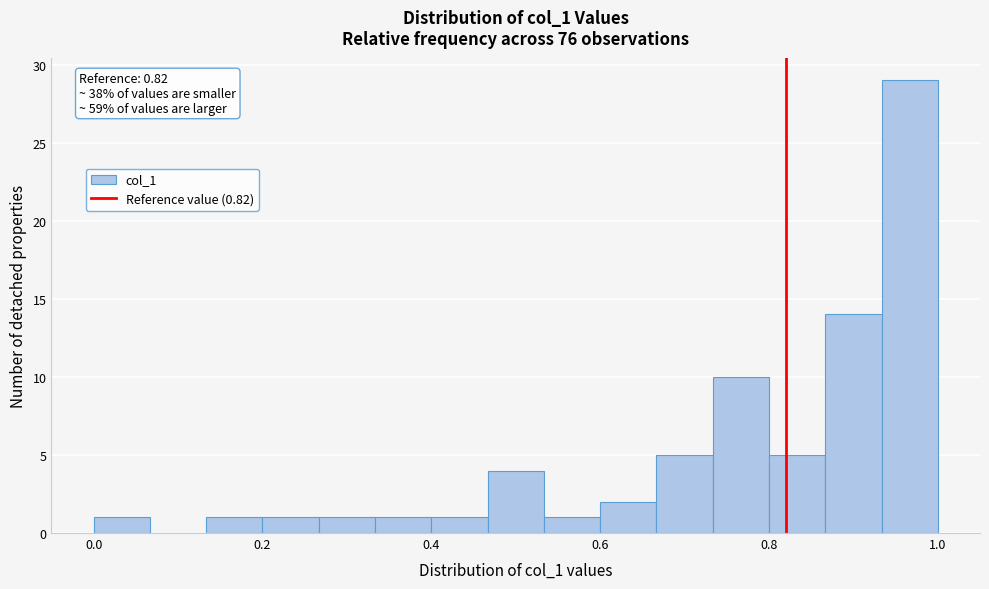

Around what value on the x-axis is the tallest bar? Give the approximate position of its centre, as read against the axis.

0.96